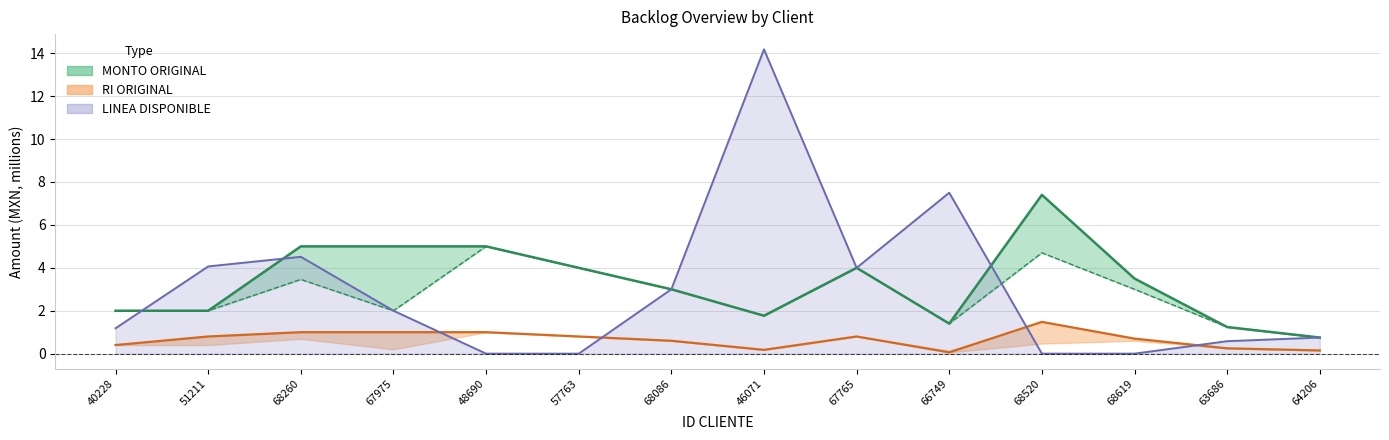

Between 68260 and 63686, which series saw the biggest shift?

LINEA DISPONIBLE